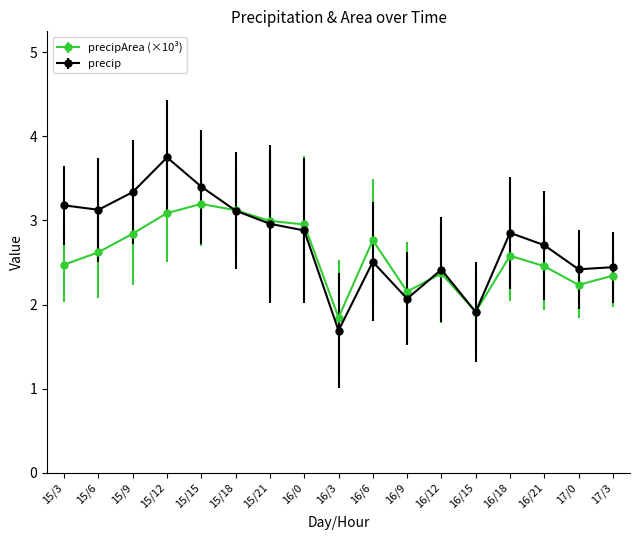

At 16/18, list the series in order from smallest to largest.

precipArea (×10³), precip